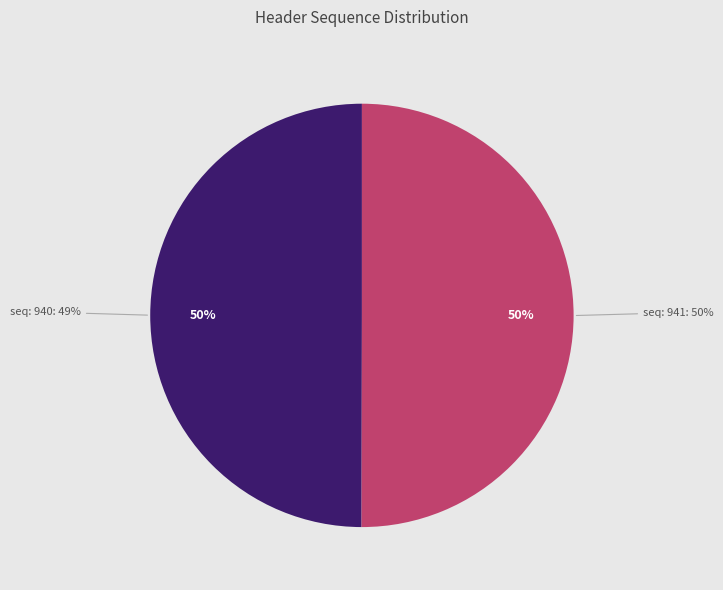

To the nearest percent, what is the average slice percentage?

50%